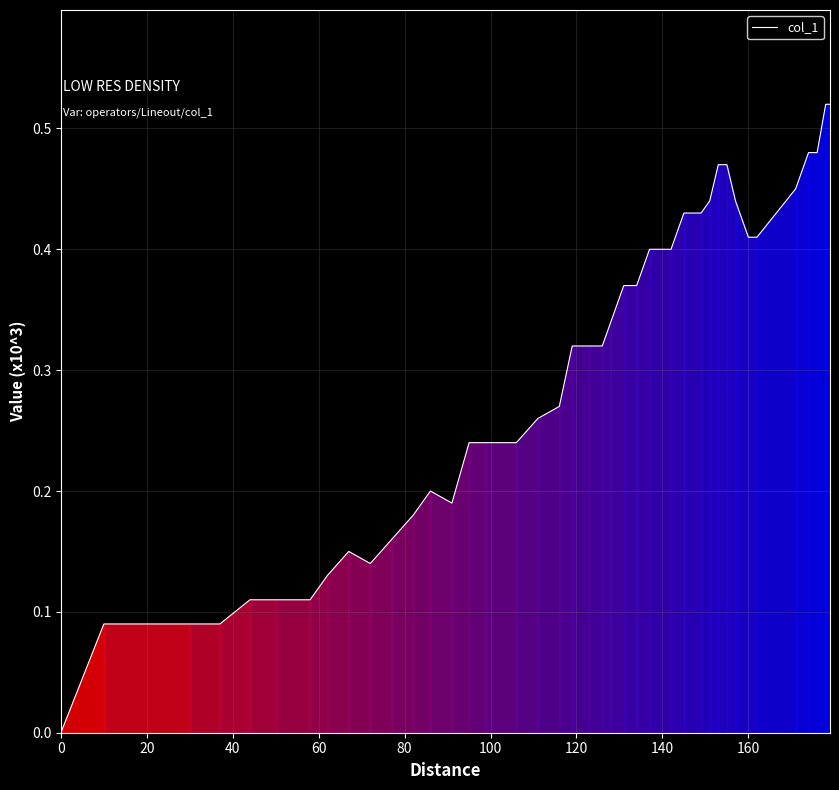

How many points are higher than both their immediate neighbors (excluding endpoints)?

2